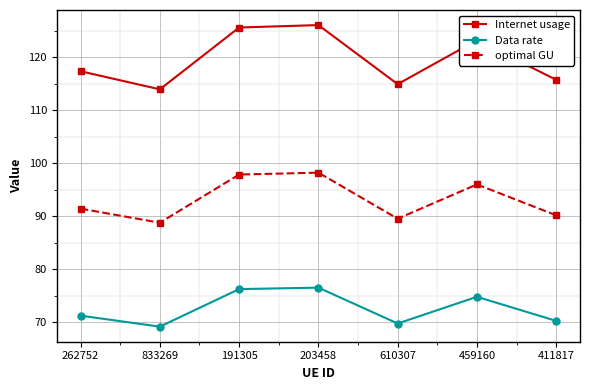

What are all the series names shown in the legend?

Internet usage, Data rate, optimal GU